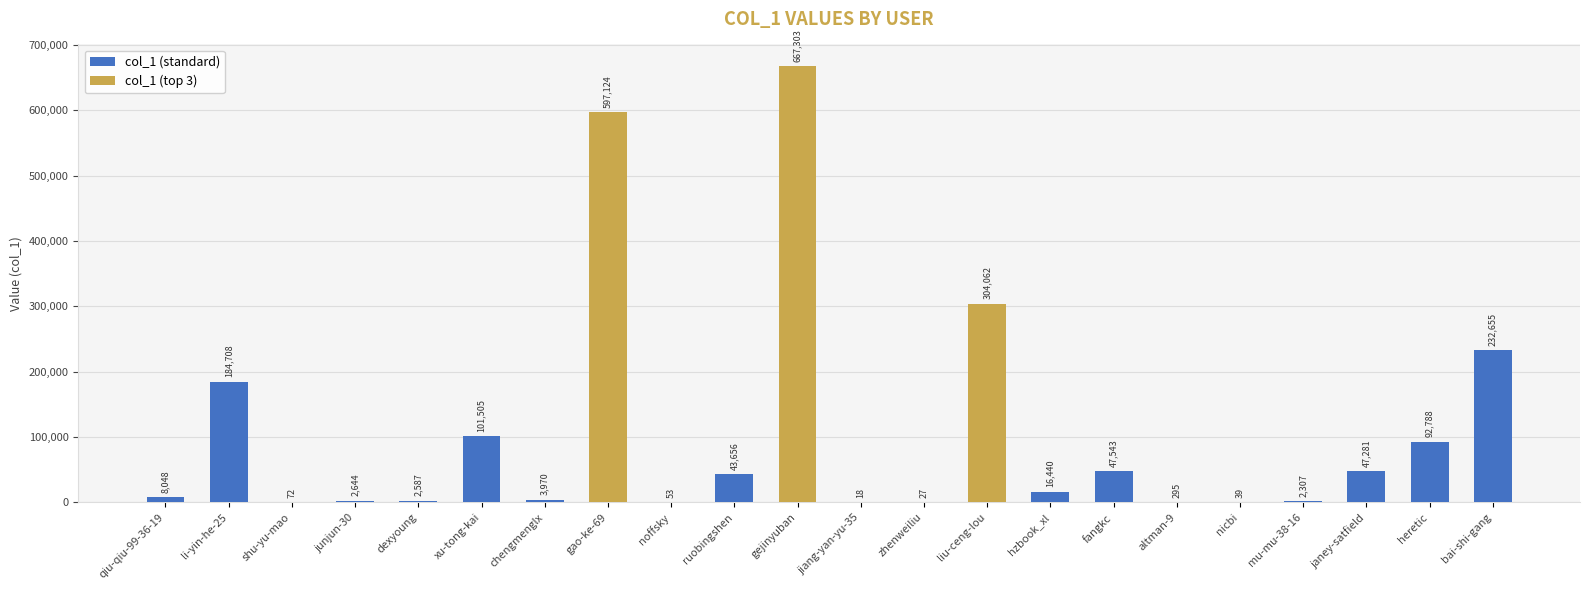

Reading left to right, extract all data points from this chart.

8048	184708	72	2644	2587	101505	3970	597124	53	43656	667303	18	27	304062	16440	47543	295	39	2307	47281	92788	232655